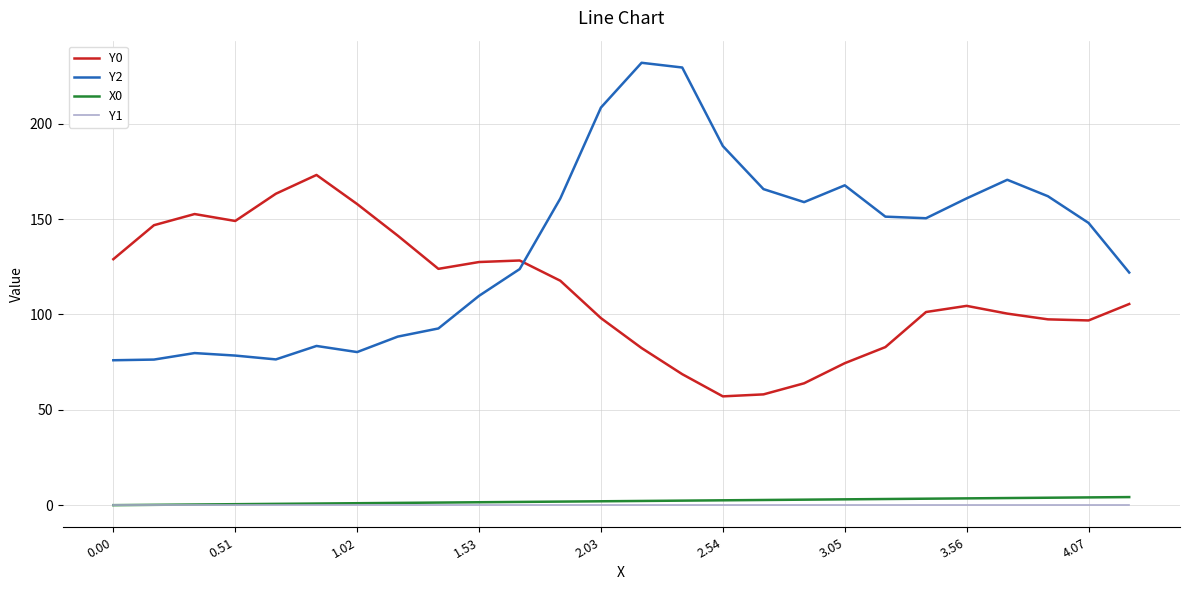

Which series has the largest total across all categories?

Y2